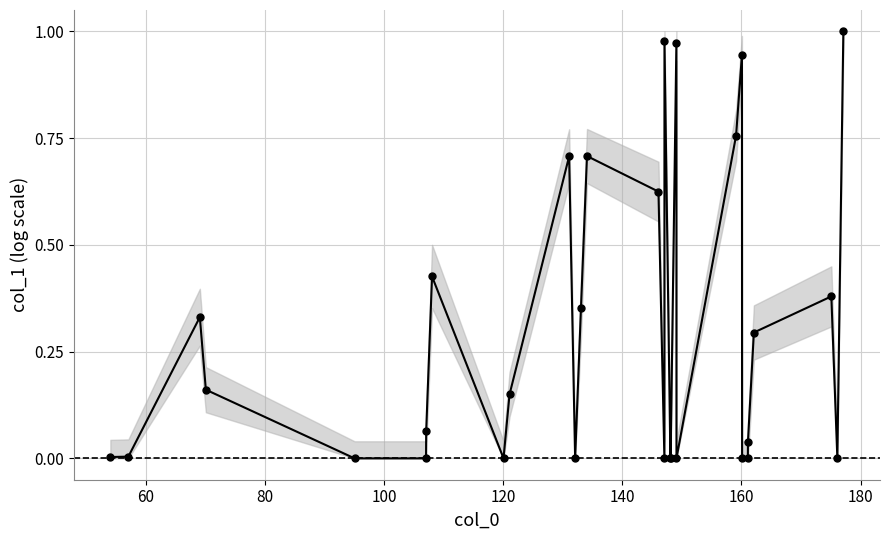

True or false: there are more than 0 points higher than both neighbors.

True